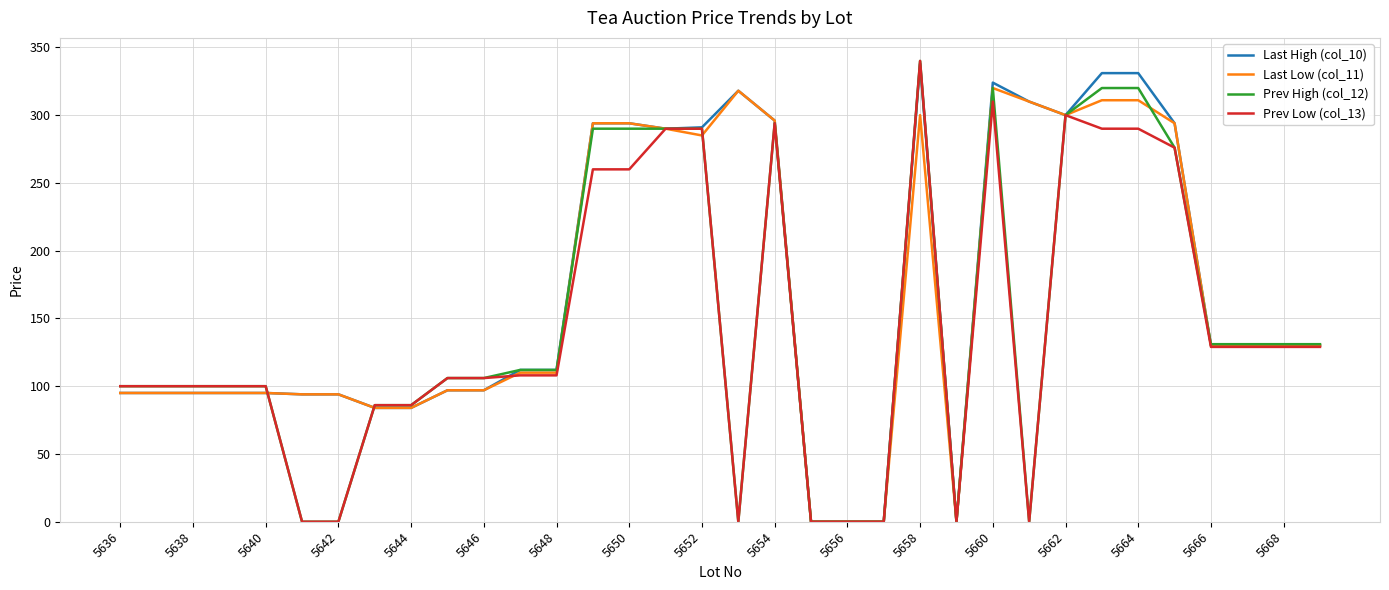

What is the maximum value for Last High (col_10)?

338